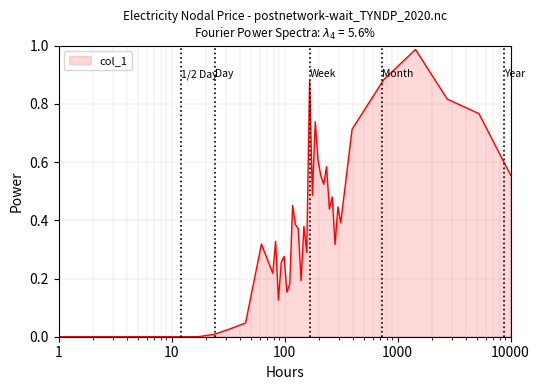

Does the chart have visible grid lines?

Yes